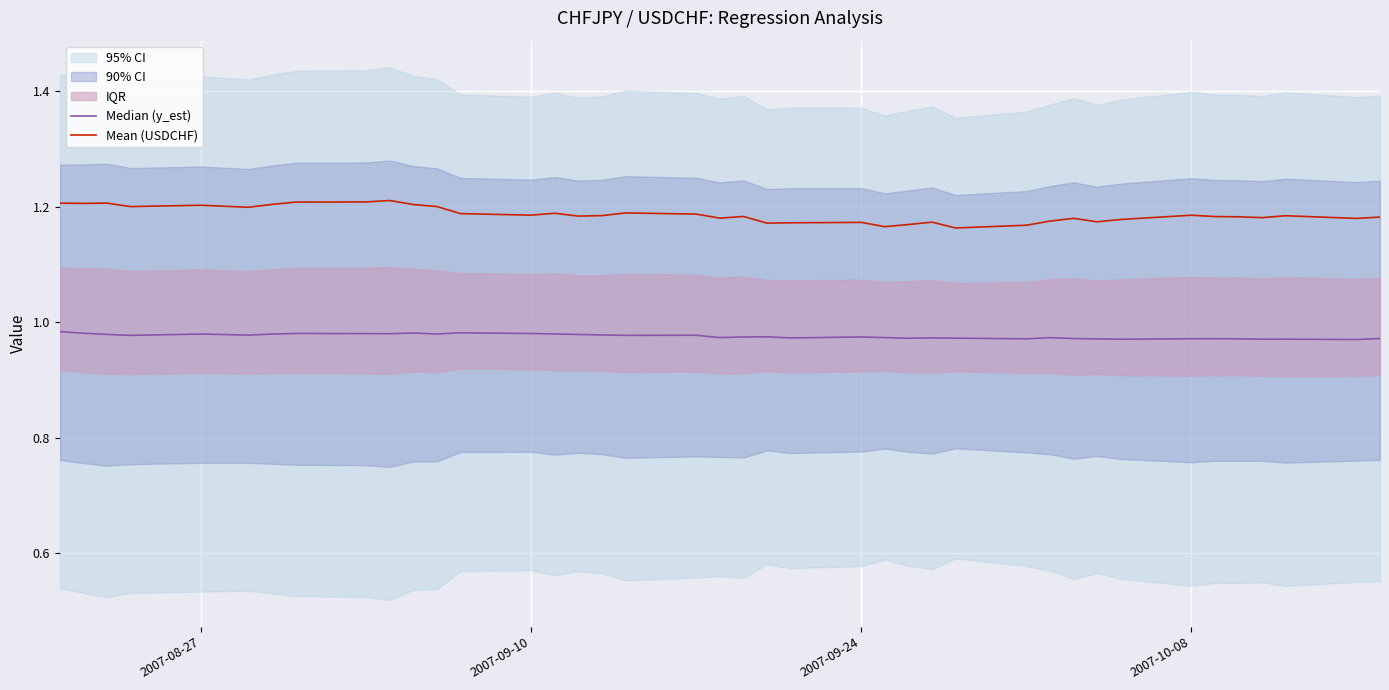

What is the total value across all series at 2007-09-24?

2.2